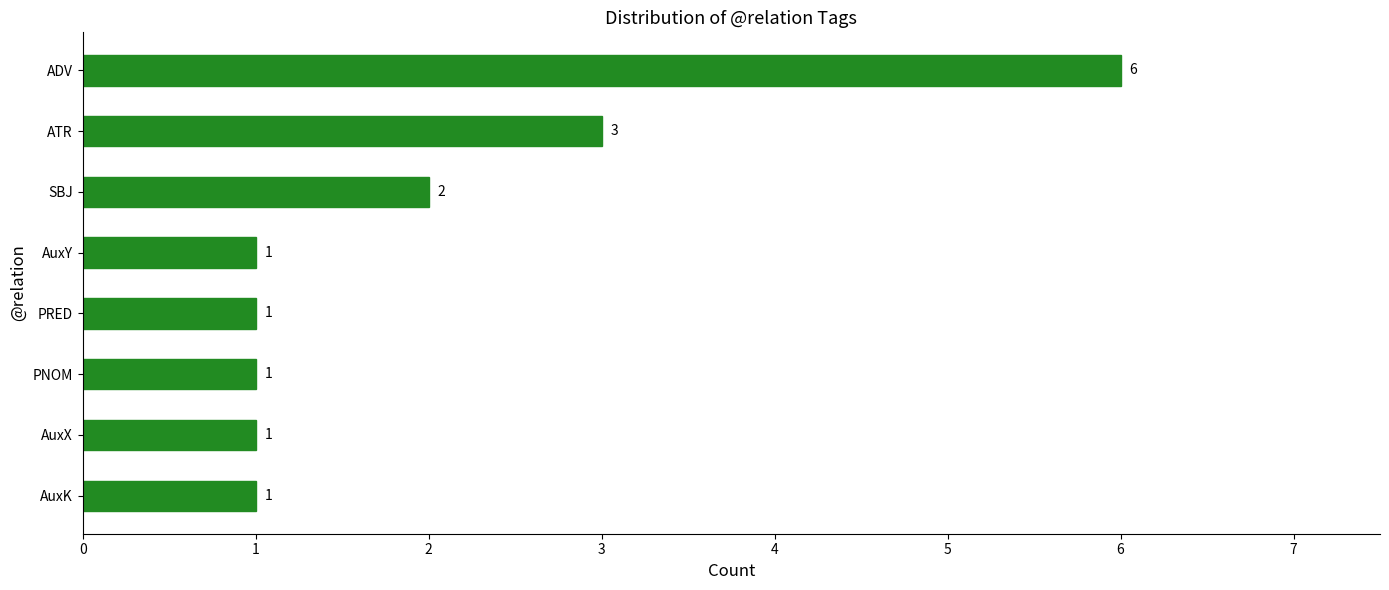

Between ADV and AuxK, which is larger?

ADV